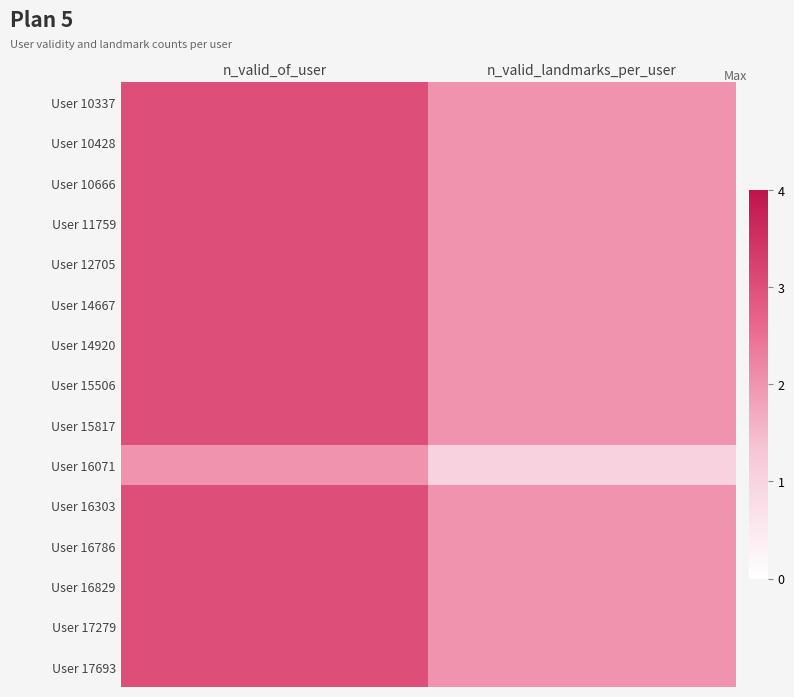

What is the total value across all series at n_valid_of_user?

44